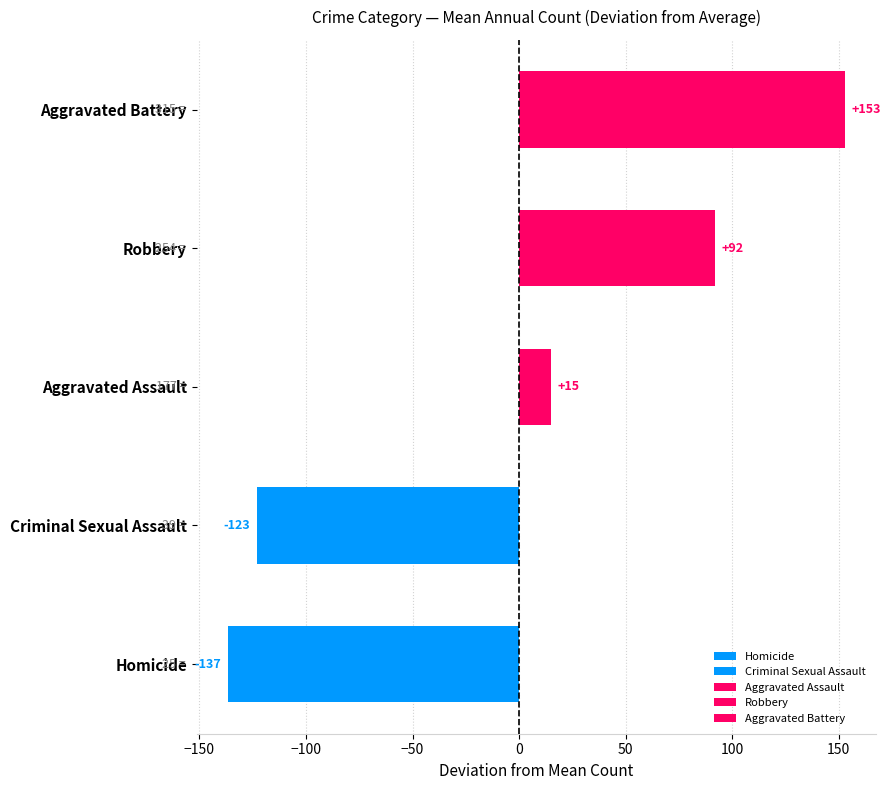

What is the smallest value displayed?

-136.8